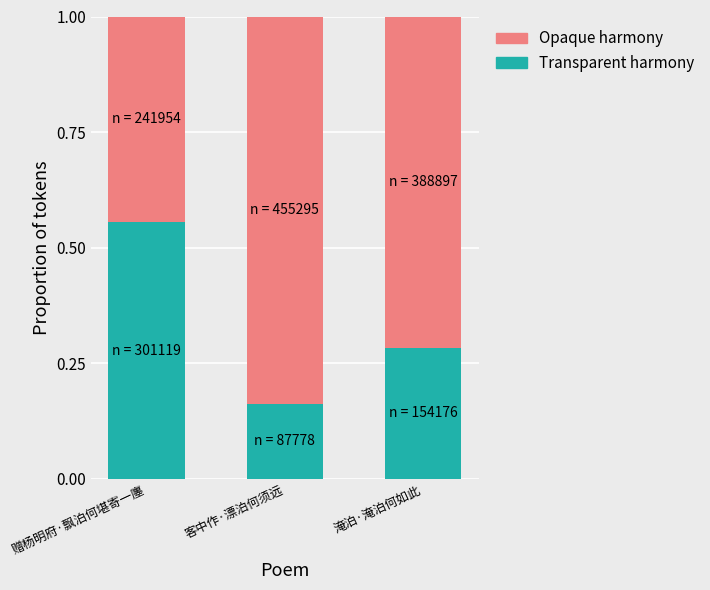

Which category has the highest value in the Transparent harmony series?

赠杨明府·飘泊何堪寄一廛